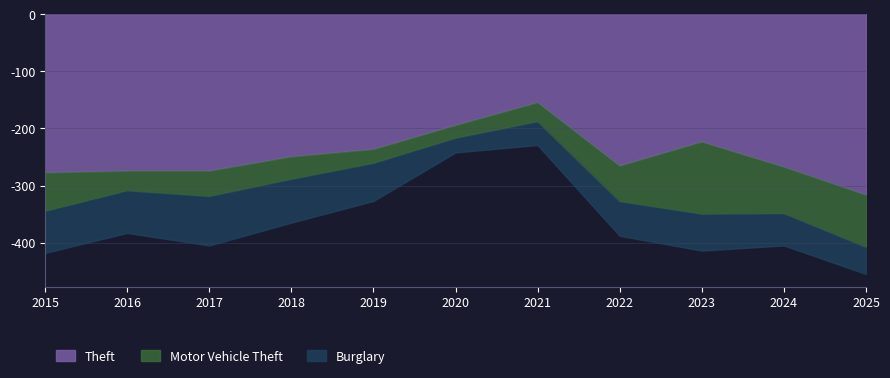

At which label does Theft reach its minimum?

2025